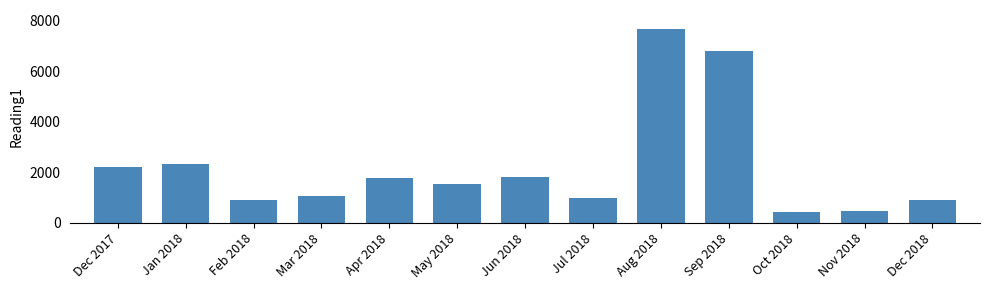

What is the difference between the values at Jan 2018 and Nov 2018?

1876